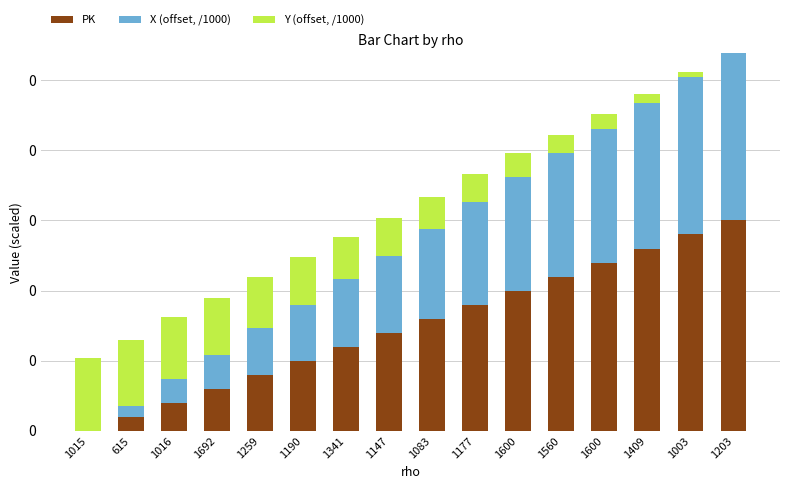

What is the difference between the second highest and second lowest values in the X (offset, /1000) series?

0.1